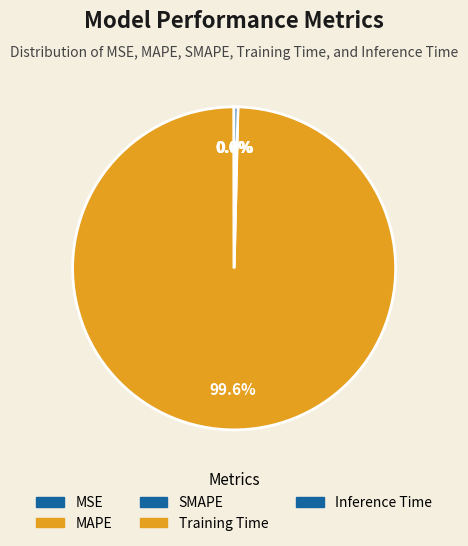

Between Training Time and MAPE, which is larger?

Training Time